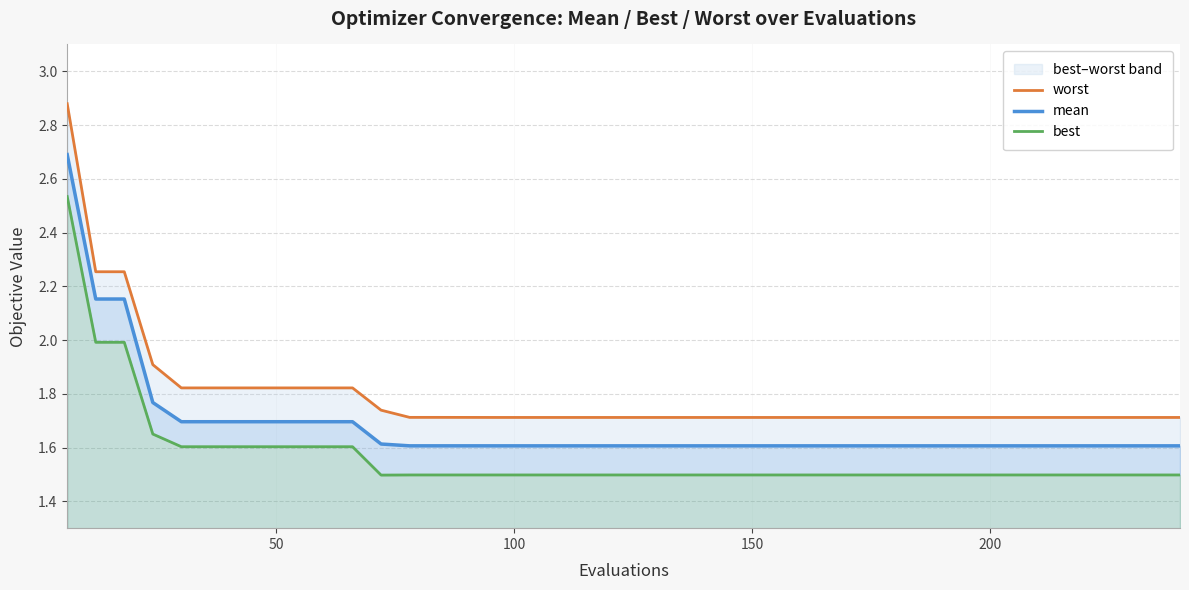

Reading left to right, list all the values displayed in this chart.

worst: 2.9	2.3	2.3	1.9	1.8	1.8	1.8	1.8	1.8	1.8	1.8	1.7	1.7	1.7	1.7	1.7	1.7	1.7	1.7	1.7	1.7	1.7	1.7	1.7	1.7	1.7	1.7	1.7	1.7	1.7	1.7	1.7	1.7	1.7	1.7	1.7	1.7	1.7	1.7	1.7
mean: 2.7	2.2	2.2	1.8	1.7	1.7	1.7	1.7	1.7	1.7	1.7	1.6	1.6	1.6	1.6	1.6	1.6	1.6	1.6	1.6	1.6	1.6	1.6	1.6	1.6	1.6	1.6	1.6	1.6	1.6	1.6	1.6	1.6	1.6	1.6	1.6	1.6	1.6	1.6	1.6
best: 2.5	2.0	2.0	1.7	1.6	1.6	1.6	1.6	1.6	1.6	1.6	1.5	1.5	1.5	1.5	1.5	1.5	1.5	1.5	1.5	1.5	1.5	1.5	1.5	1.5	1.5	1.5	1.5	1.5	1.5	1.5	1.5	1.5	1.5	1.5	1.5	1.5	1.5	1.5	1.5